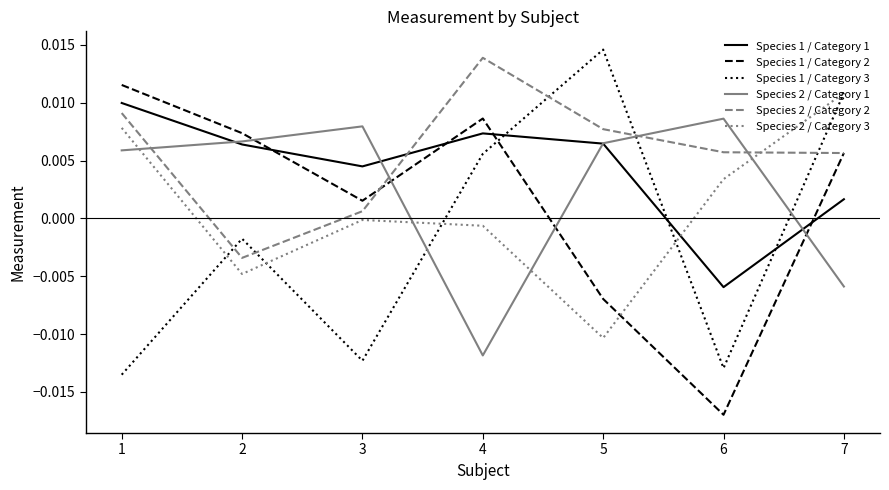

Does the chart have visible grid lines?

No